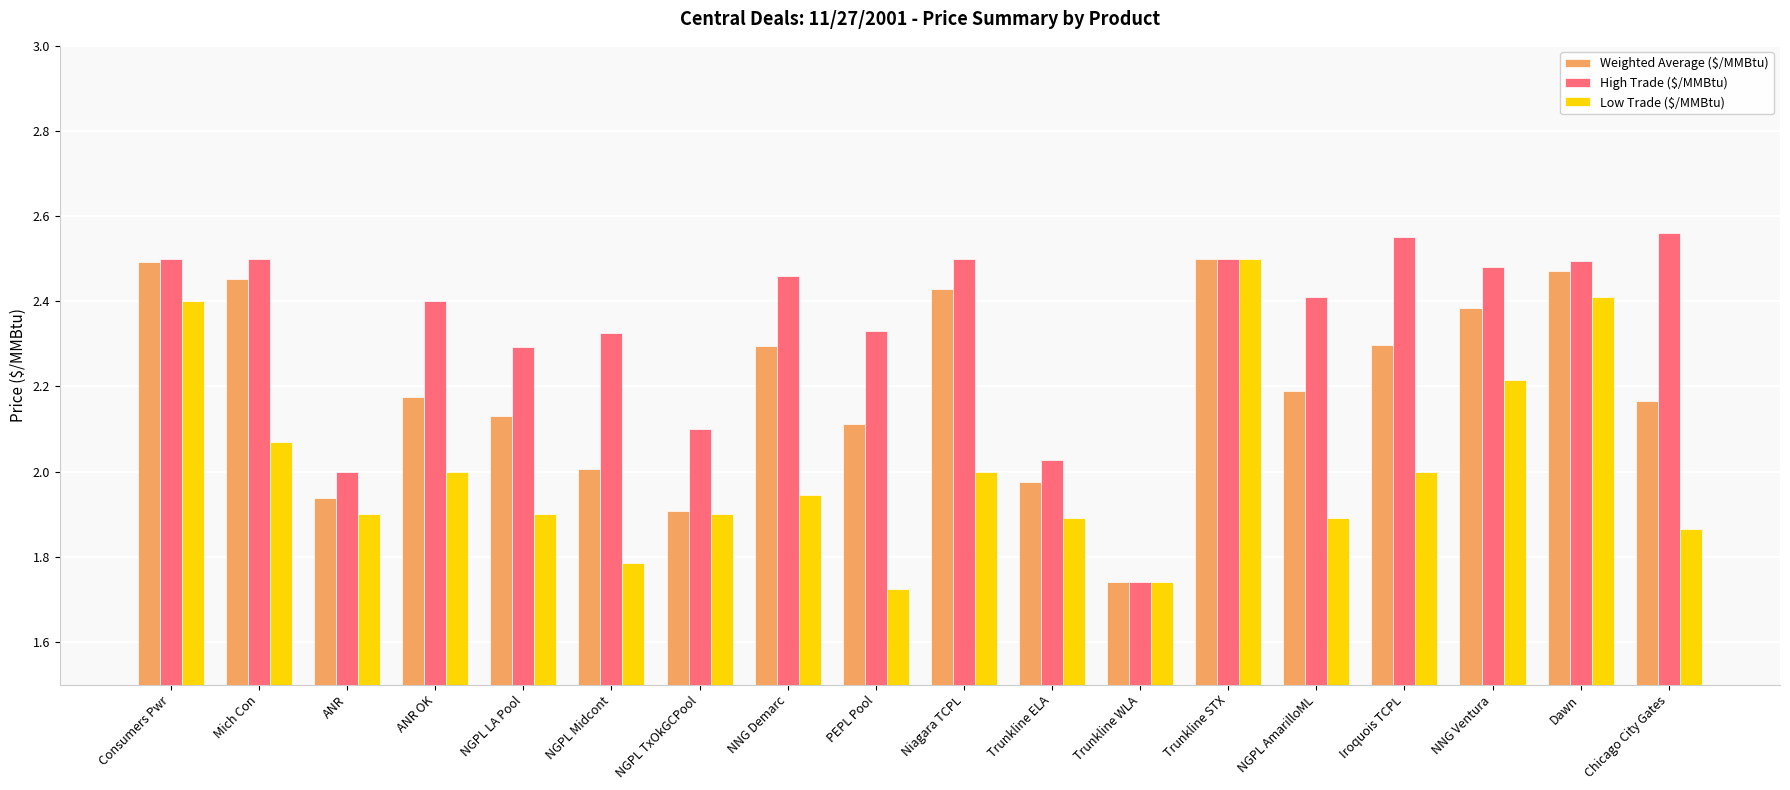

What is the difference between the maximum and minimum values in the High Trade ($/MMBtu) series?

0.8